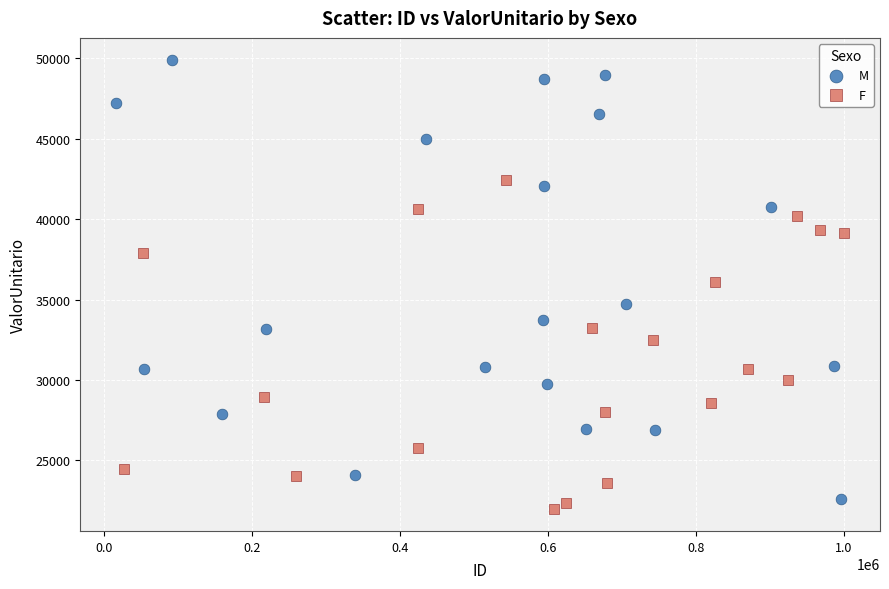

Which series has the largest Y range (max minus min)?

M